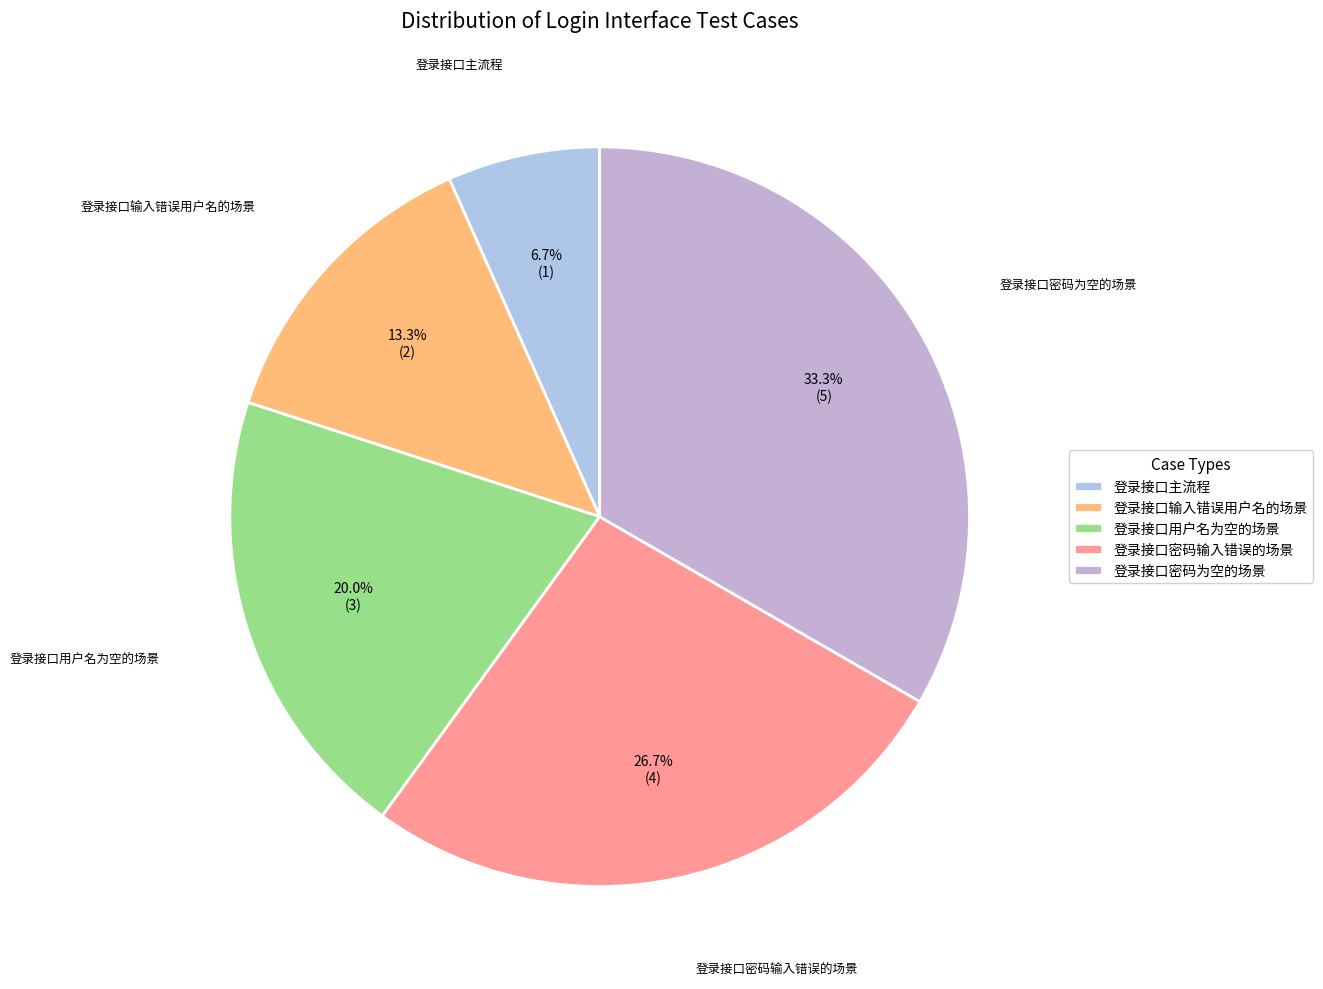

What is the total percentage of 登录接口密码输入错误的场景 and 登录接口密码为空的场景?

60.0%